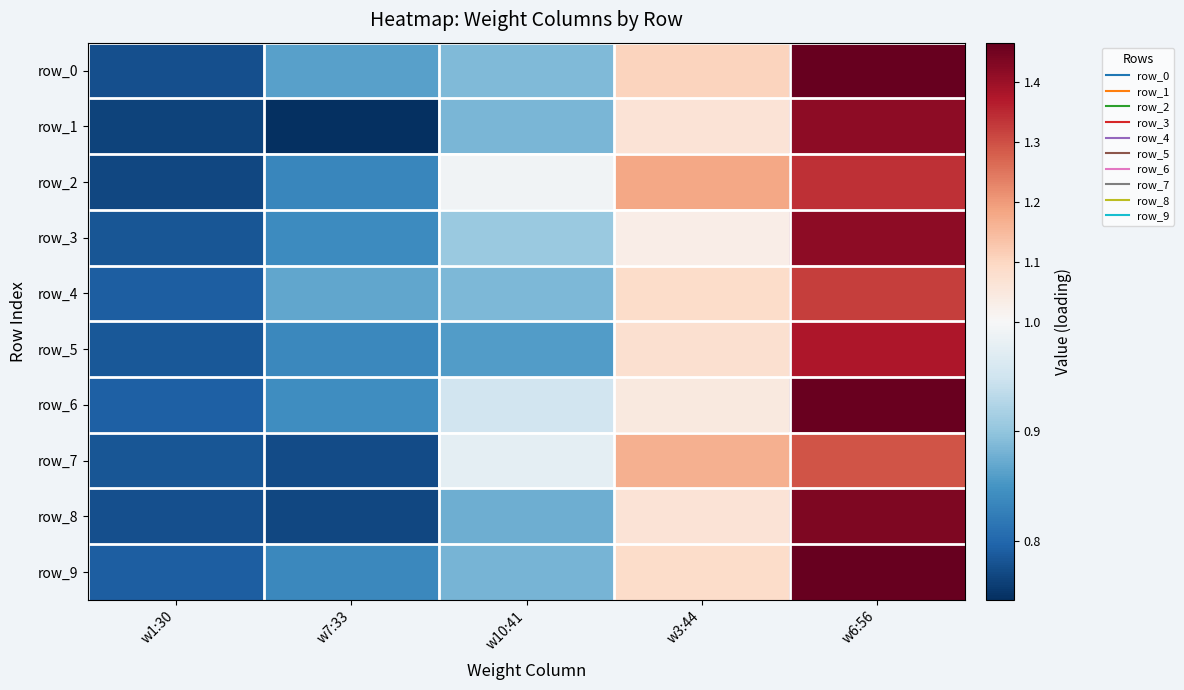

True or false: row_2 has a value of 0.8 at w1:30.

True